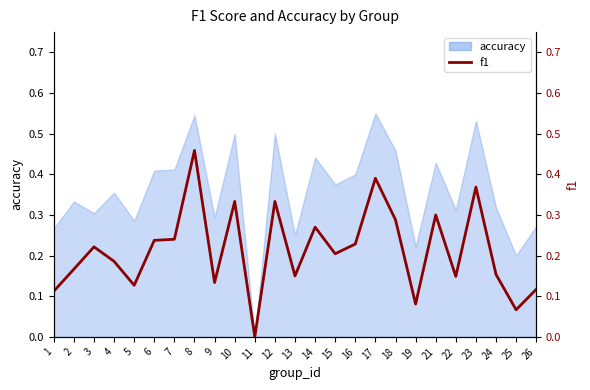

Count the values in the range 0 to 1.

25